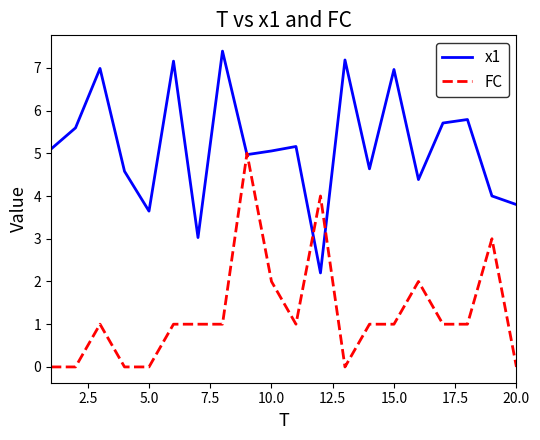

Which series has the largest total across all categories?

x1